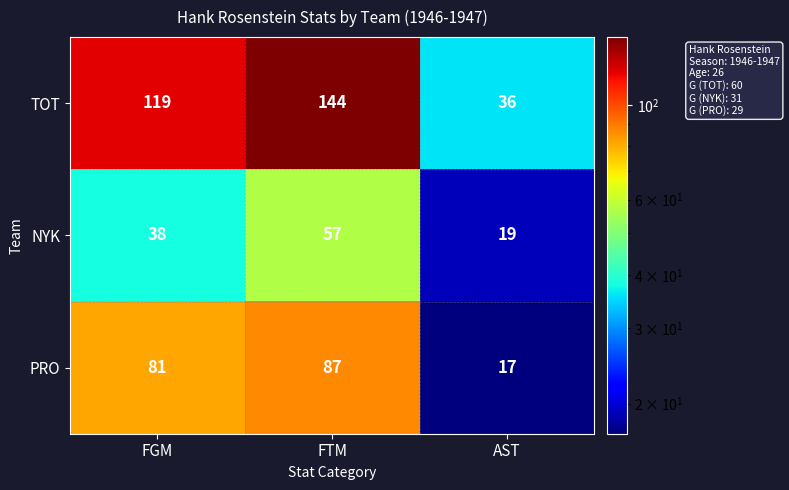

Is it true that TOT equals 48 at FGM?

False